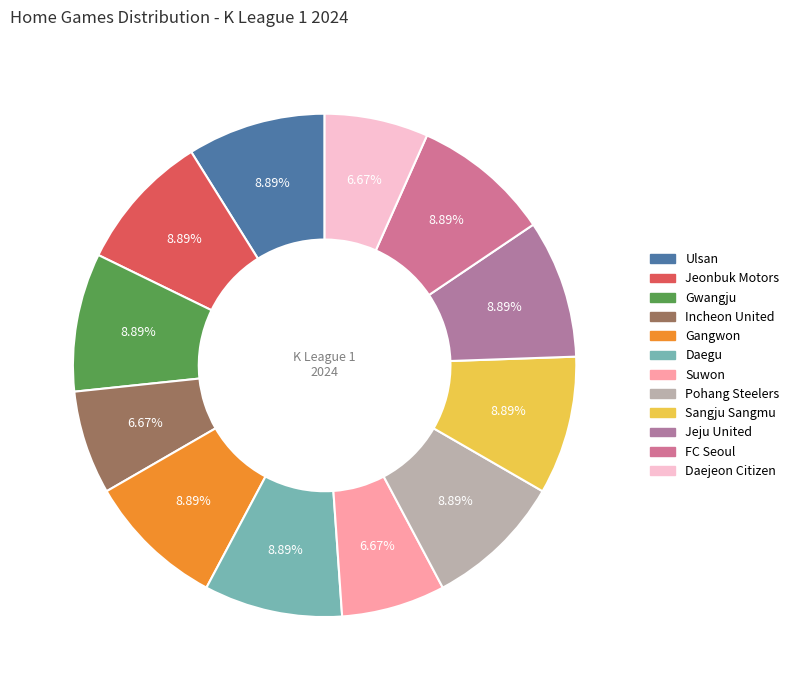

Count the number of slices in the pie.

12